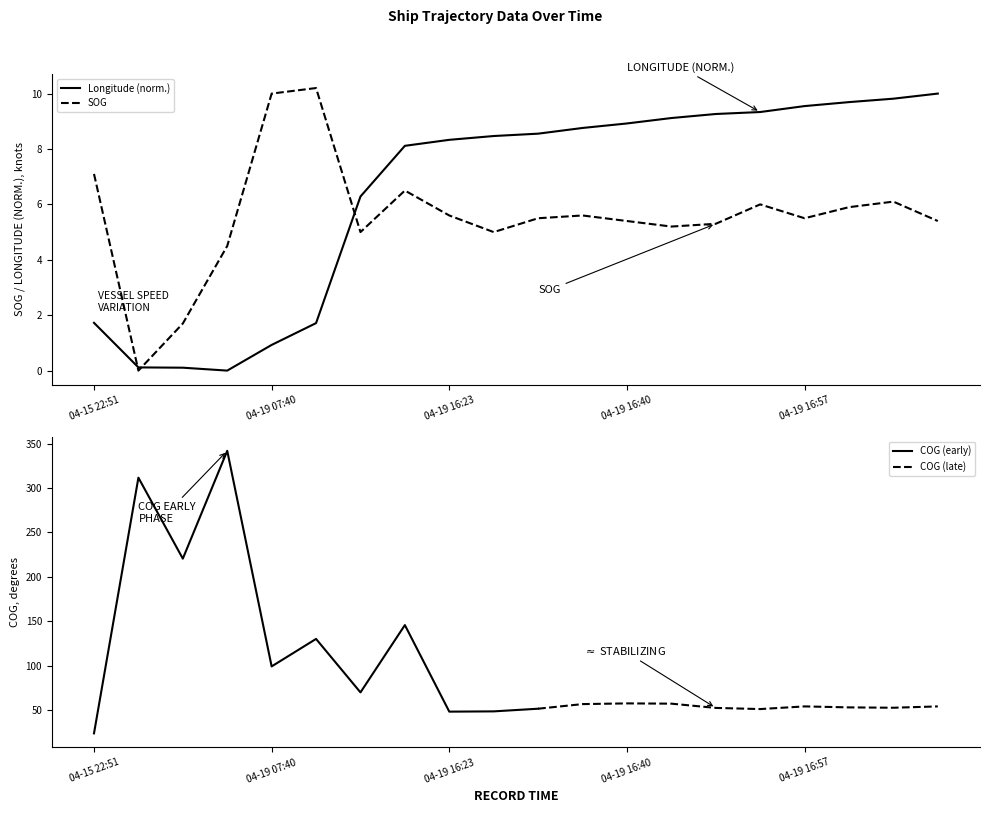

At how many categories does at least one series exceed 9?

9